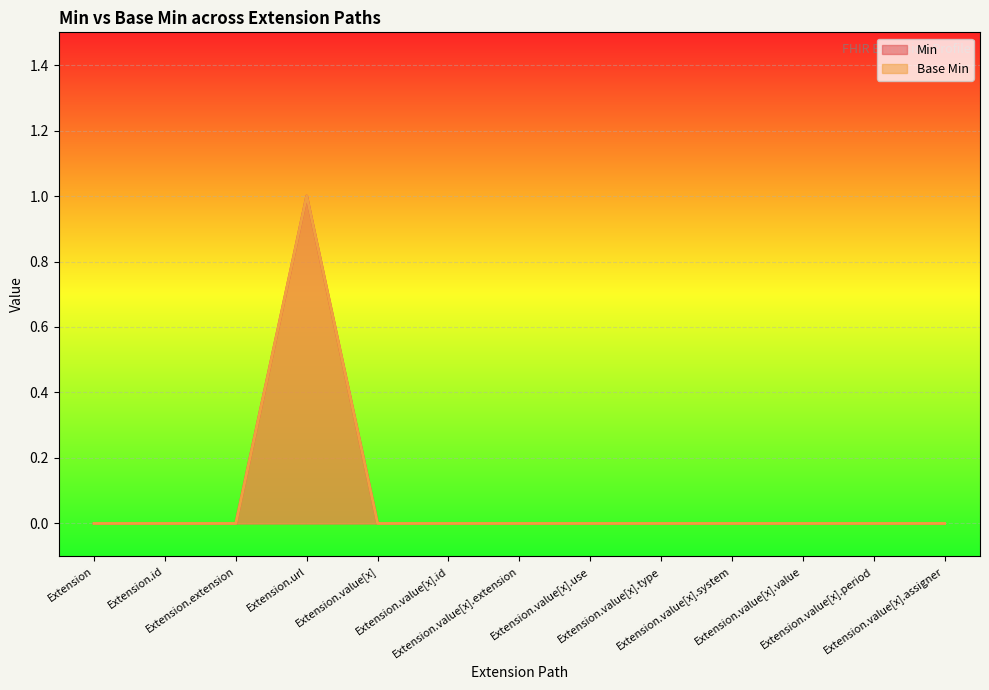

Count the Min values in the range 0 to 1.

13